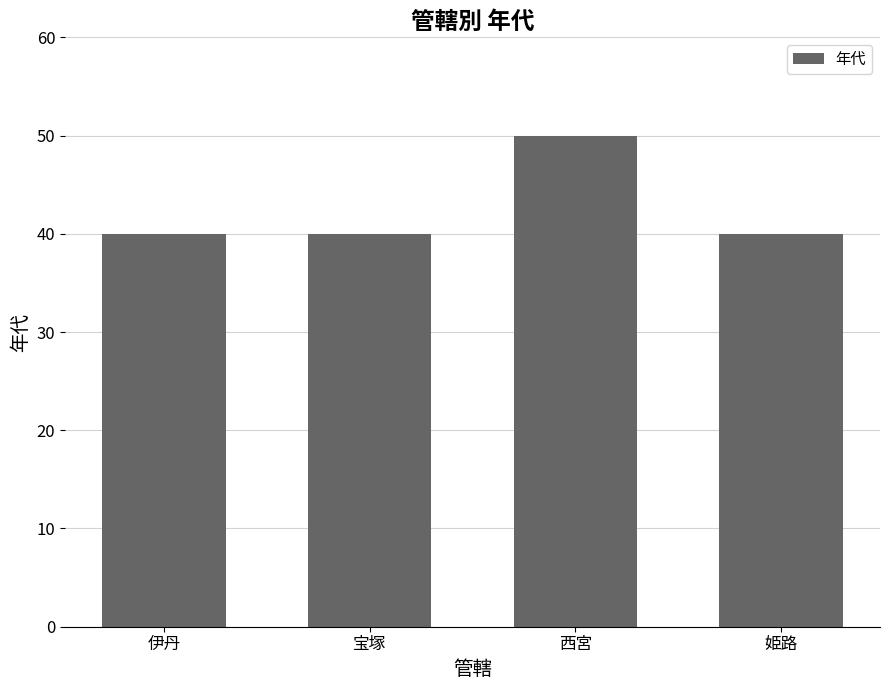

Read the value at 伊丹.

40